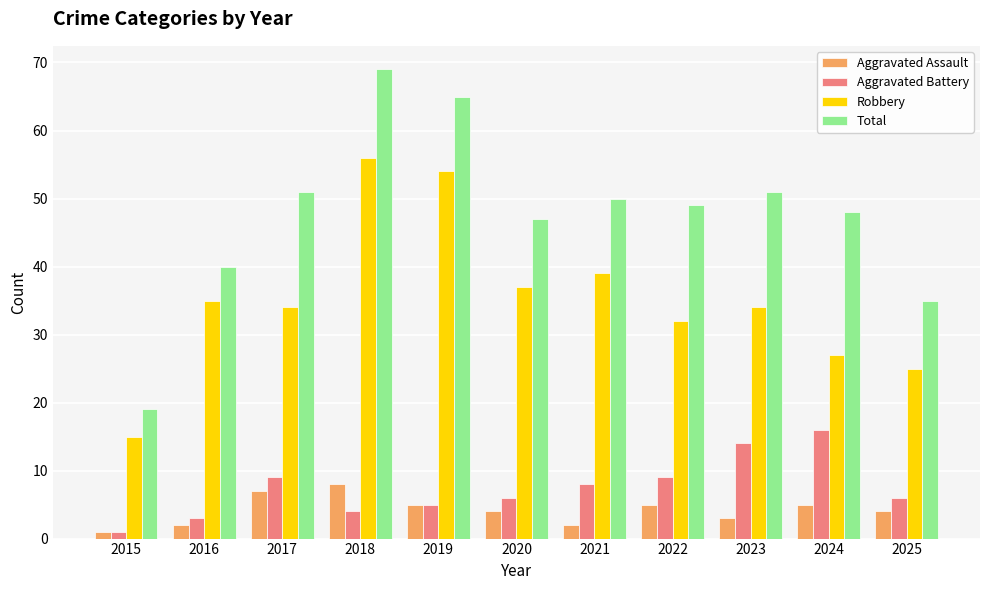

What is the smallest value displayed?

1